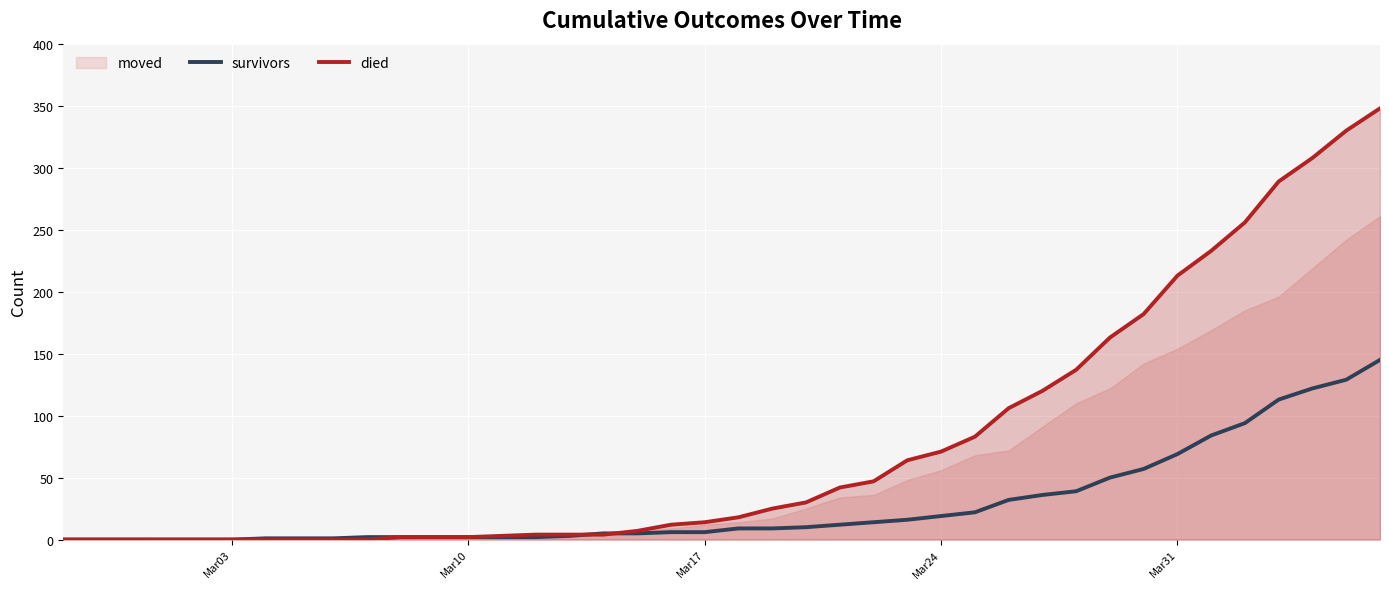

What is the maximum value for died?

348